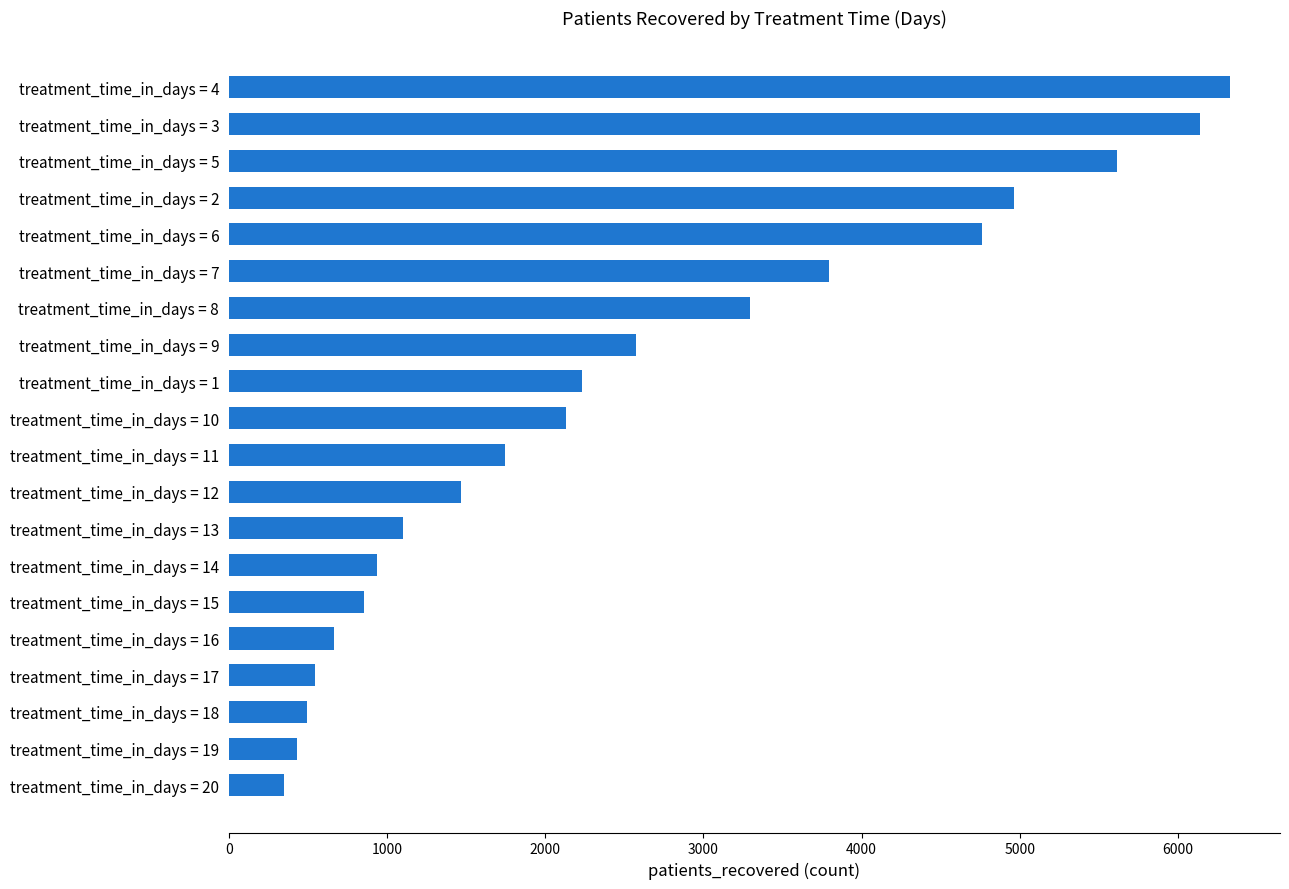

How many distinct data groups are displayed?

1